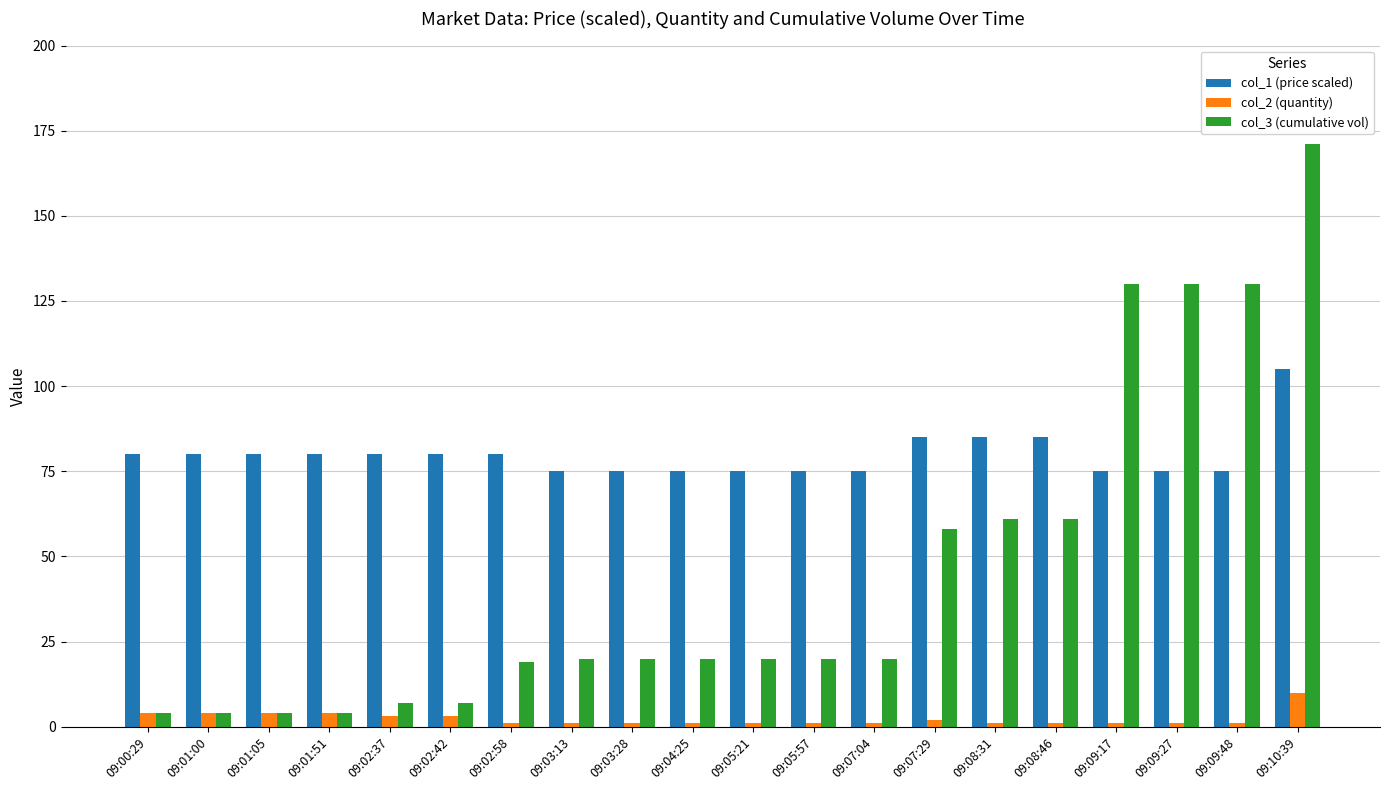

Where does the col_1 (price scaled) series first go above 80?

09:00:29